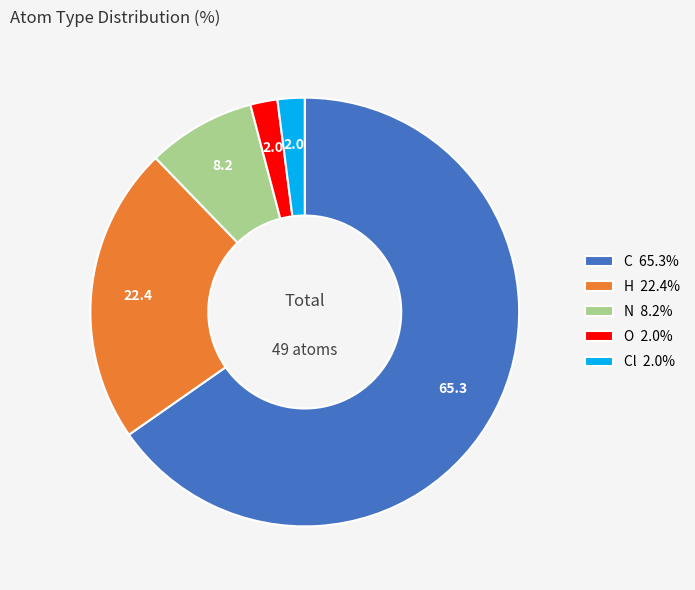

Combined, do C 65.3% and Cl 2.0% account for over 50%?

Yes